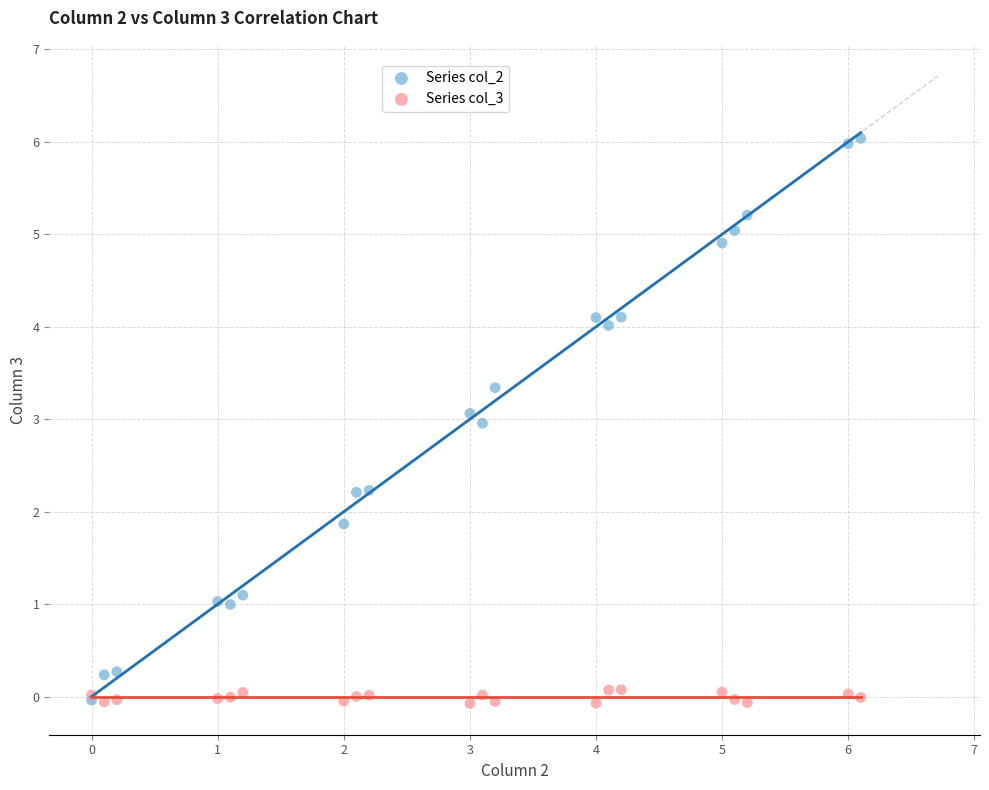

Which series reaches the maximum Y coordinate?

Series col_2